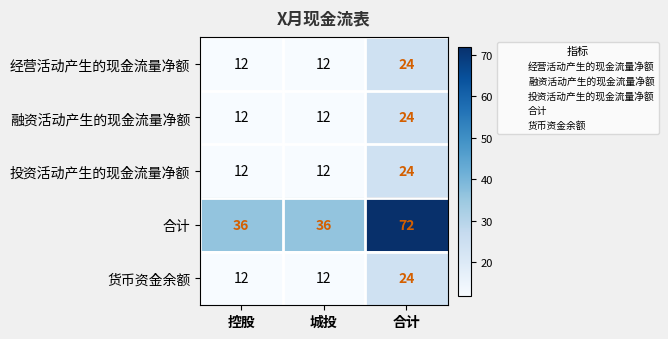

How many 货币资金余额 values are between 12 and 24?

3